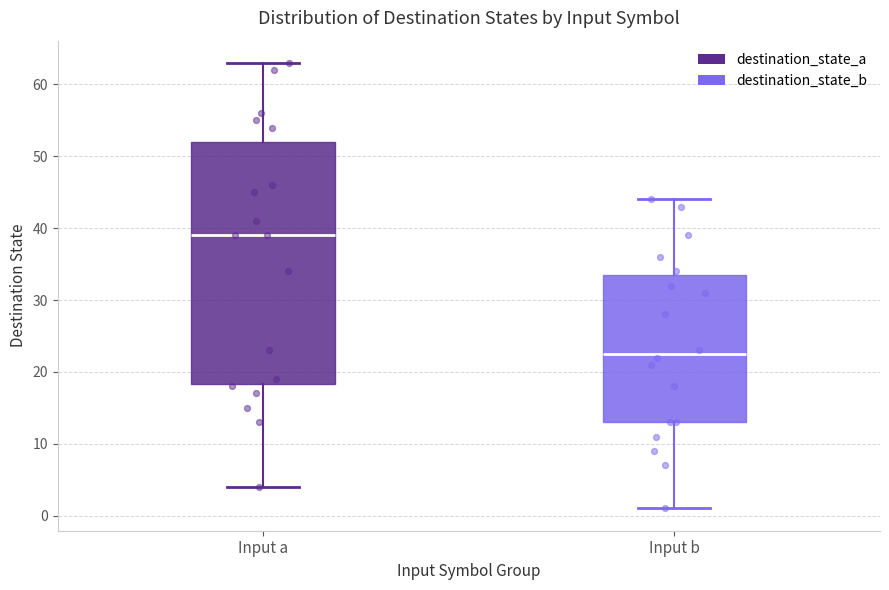

Where is the lower edge of the box for Input a on the y-axis? The values are not printed on the chart, so give them approximately, as read against the axis.

18